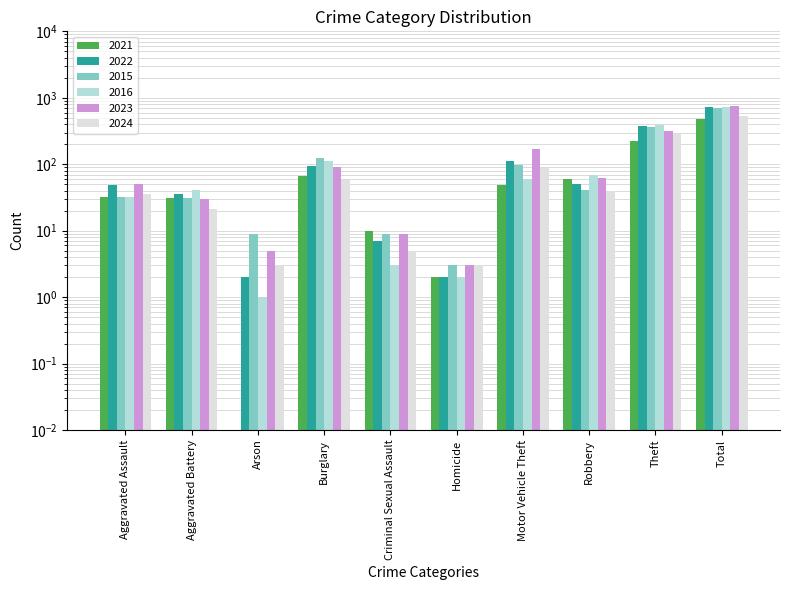

Between Aggravated Battery and Theft, which series saw the biggest shift?

2016